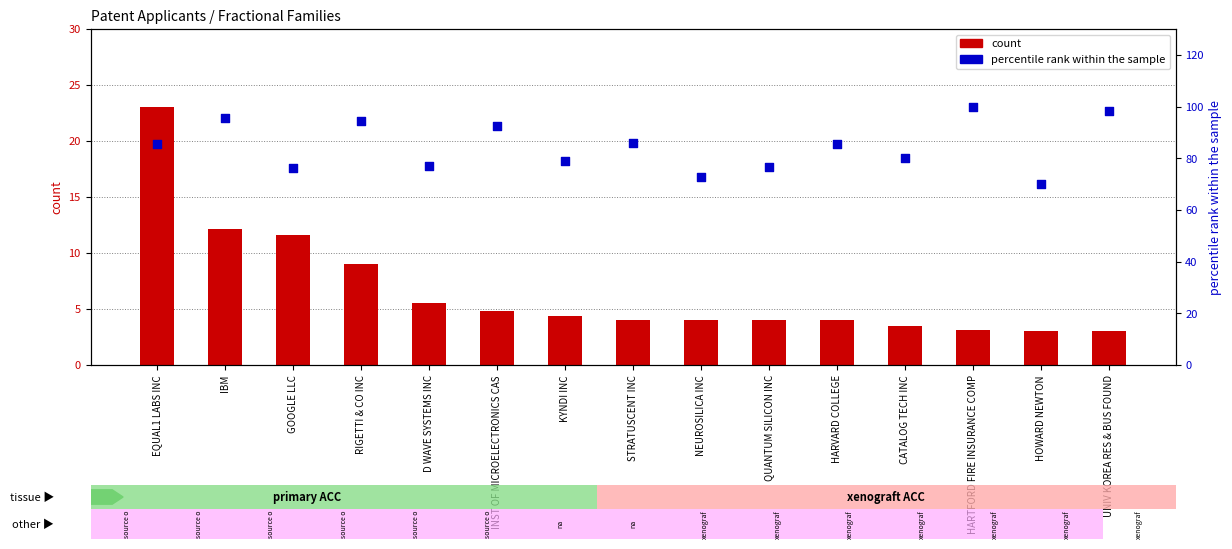

Which series has the largest total across all categories?

Mean Market Coverage (percentile rank)